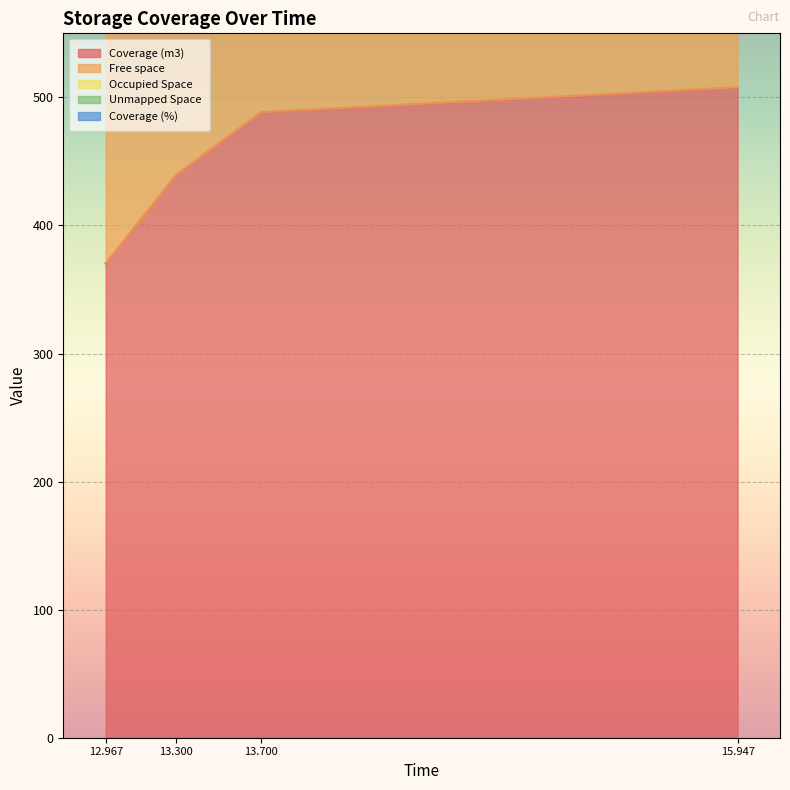

True or false: Free space and Unmapped Space cross at least once.

False